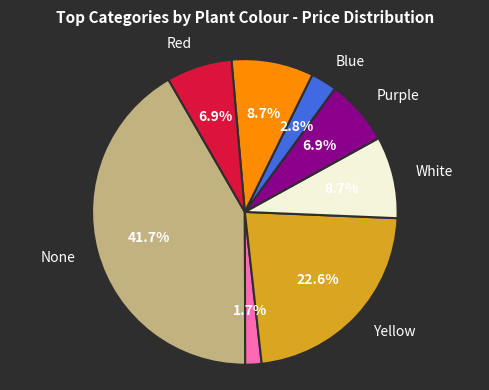

Is there any slice that represents more than half of the pie?

No